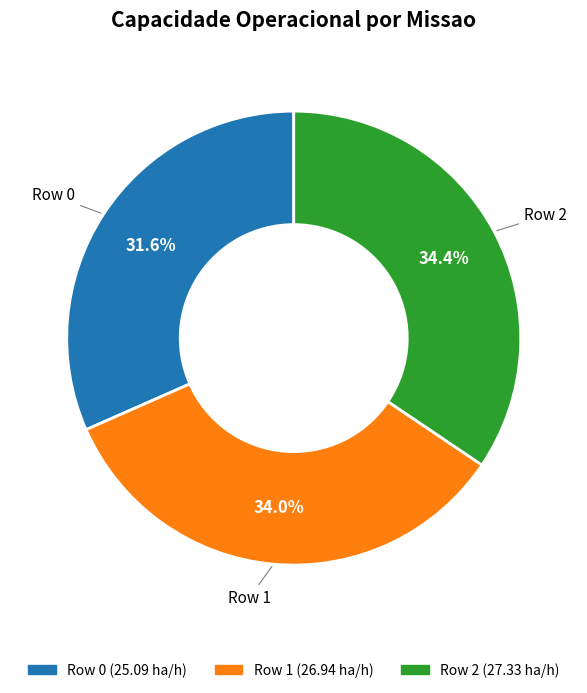

What is the ratio of the value at Row 1 to the value at Row 0?

1.1